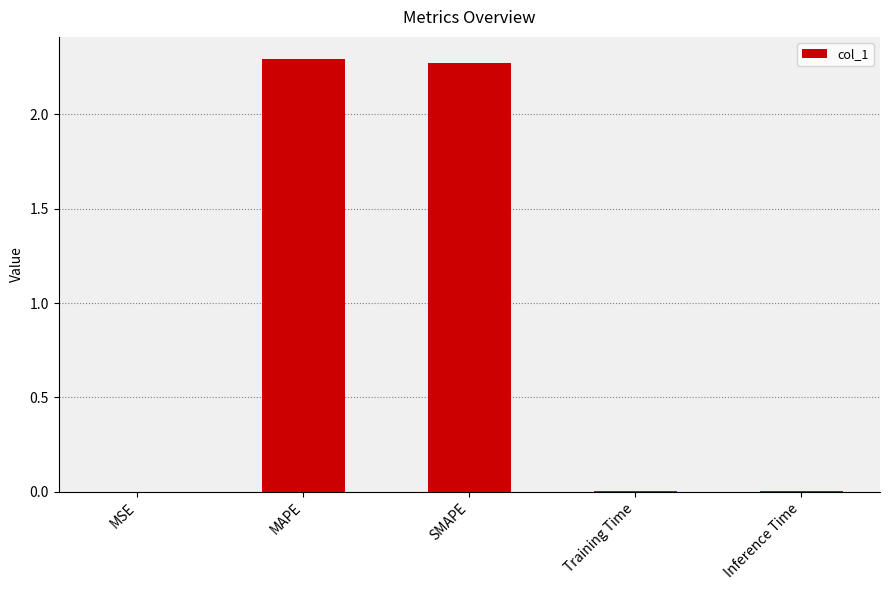

What is the sum of all values?

4.6